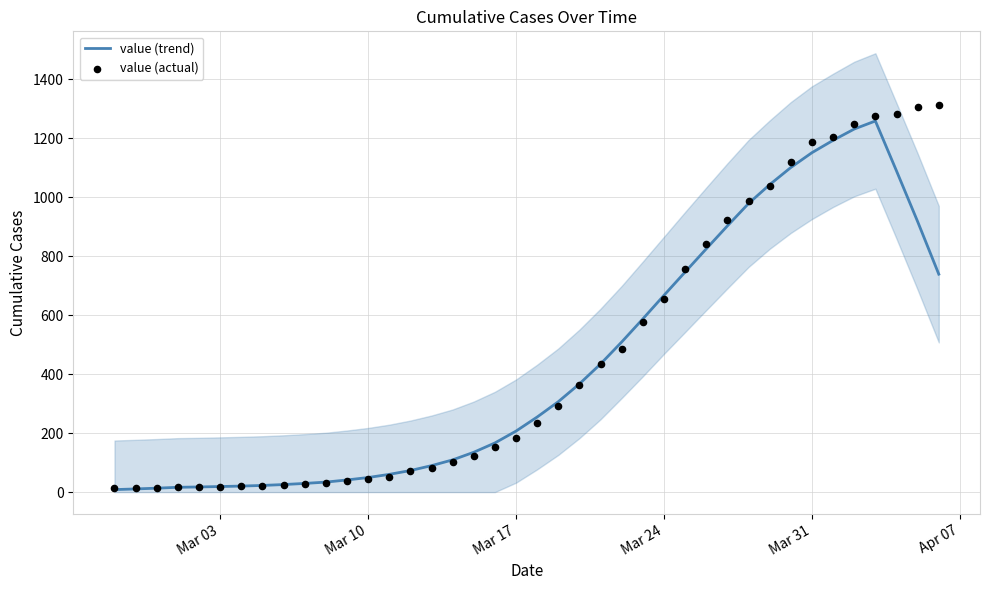

At how many categories does at least one series exceed 1080?

8